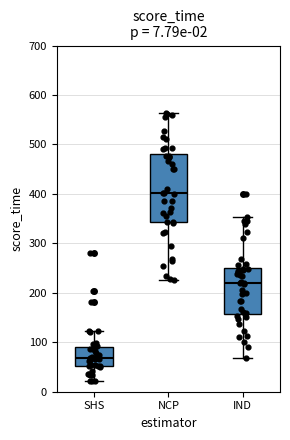

Which box's median line is the lowest?

SHS